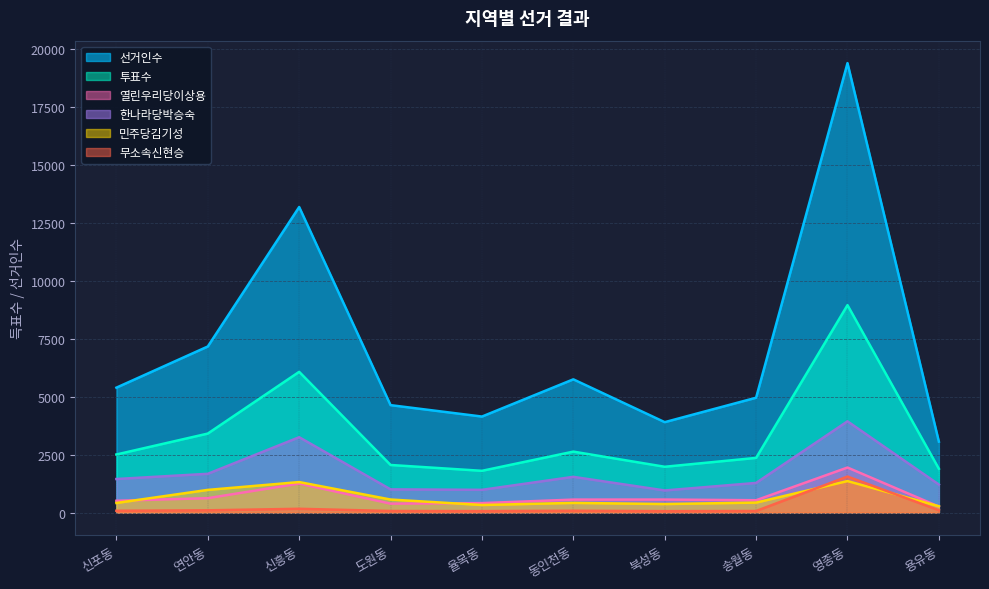

At which label does 투표수 first exceed 2507?

연안동